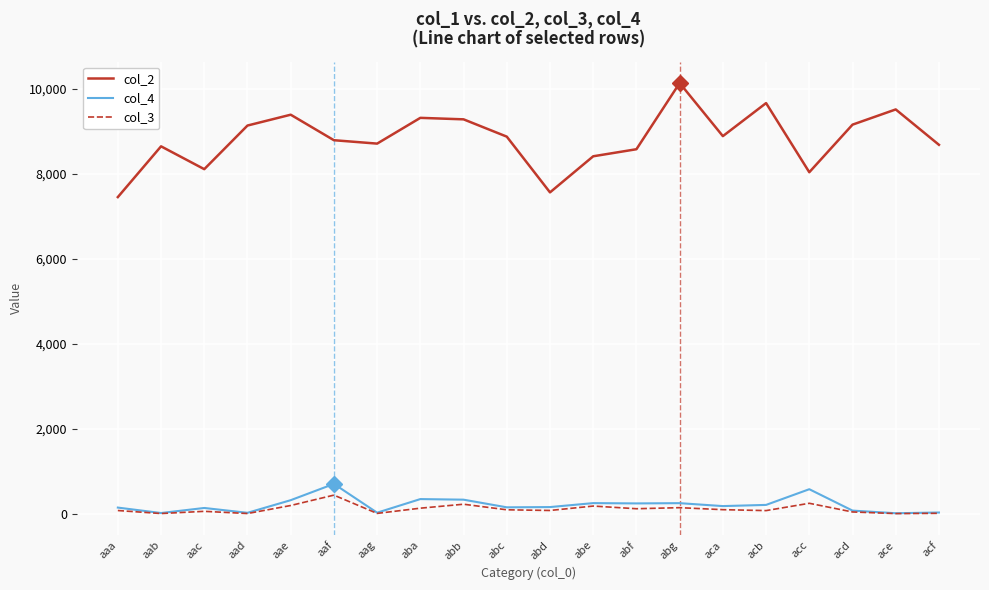

Which label corresponds to the largest value in the chart?

abg